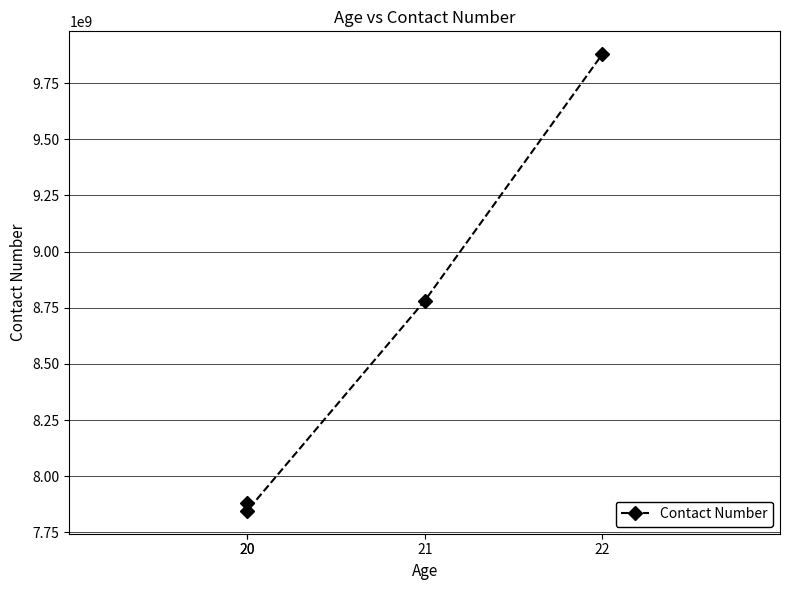

What is the change in value from 20 to 21?

+935106222